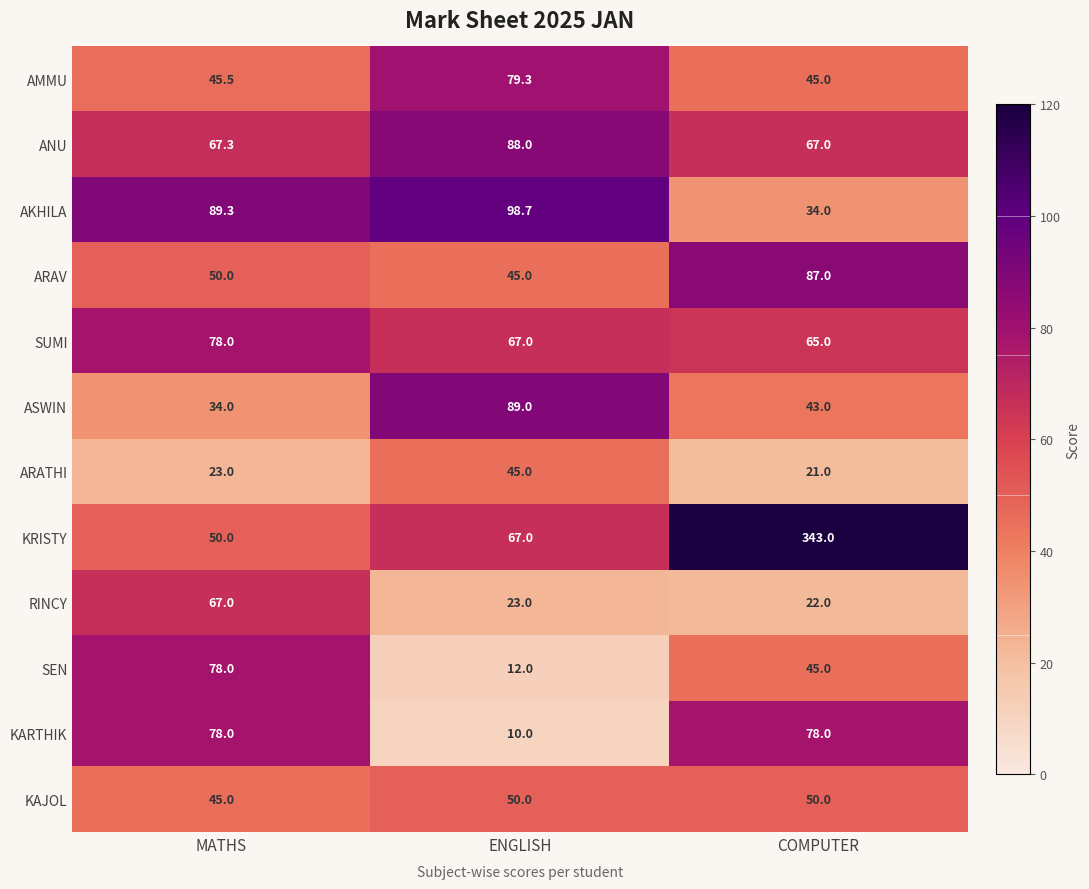

The value of AKHILA at COMPUTER is 34.0. True or false?

True